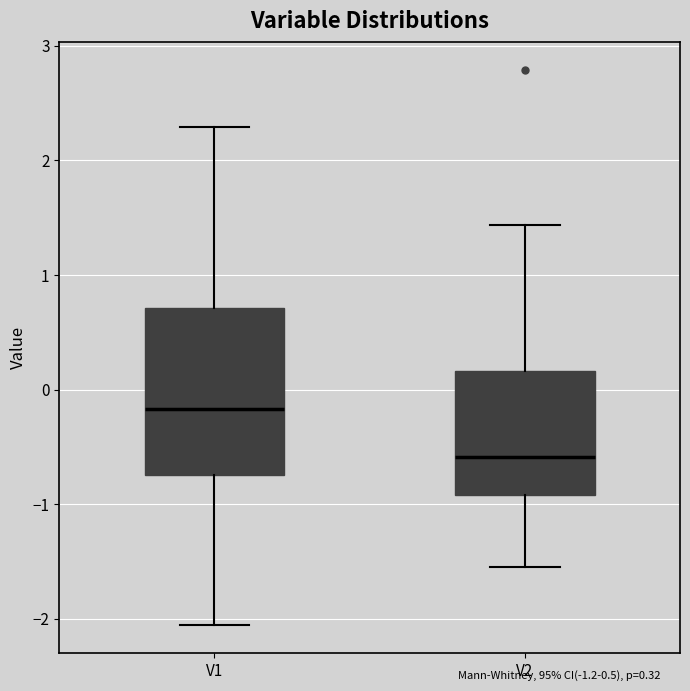

Which box has the lowest median line?

V2